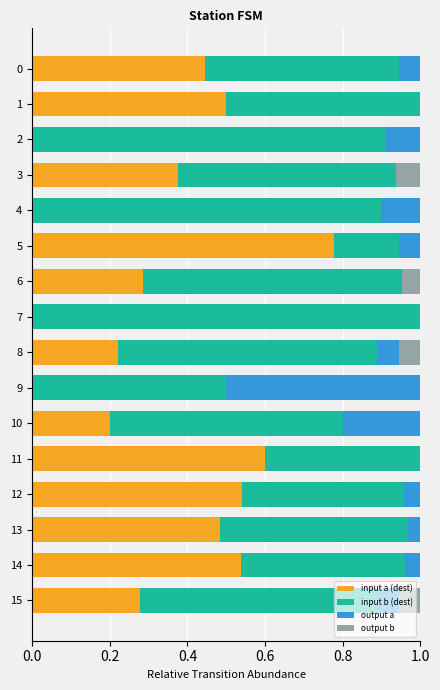

What is the total value across all series at 7?

1.0